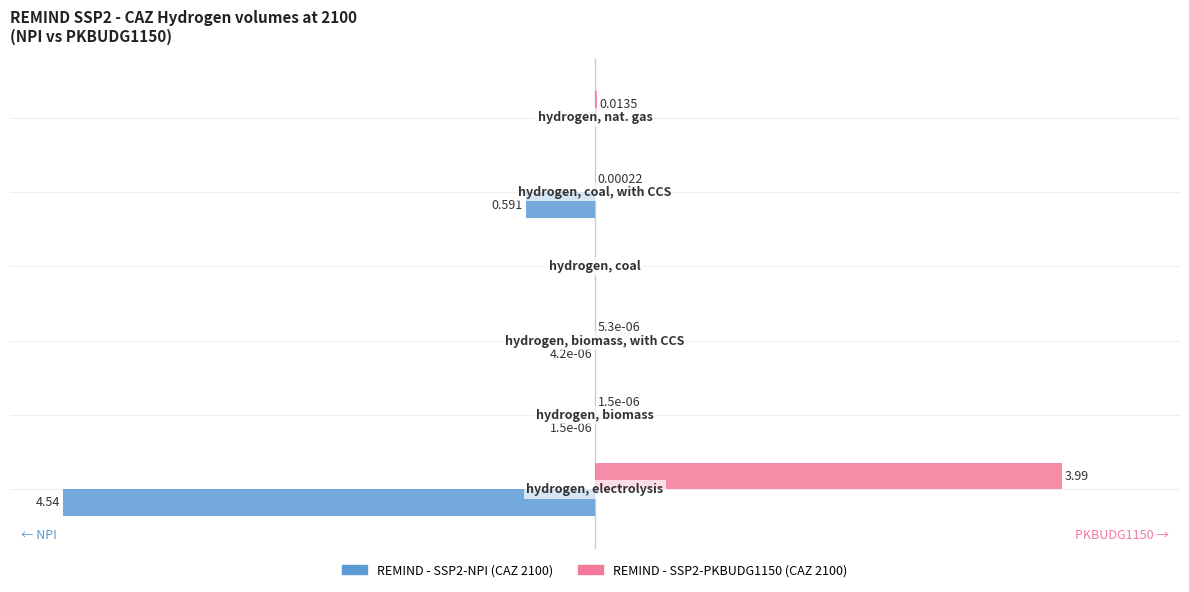

What are all the series names shown in the legend?

REMIND - SSP2-NPI (CAZ 2100), REMIND - SSP2-PKBUDG1150 (CAZ 2100)